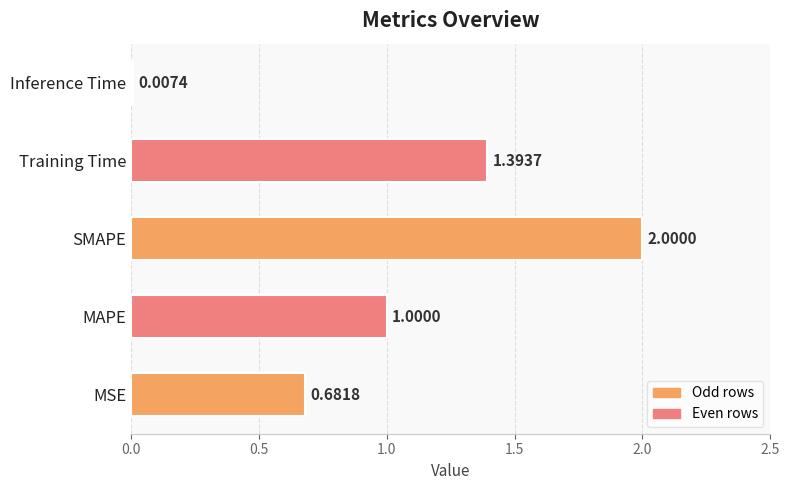

What is the change in value from MAPE to Inference Time?

-1.0